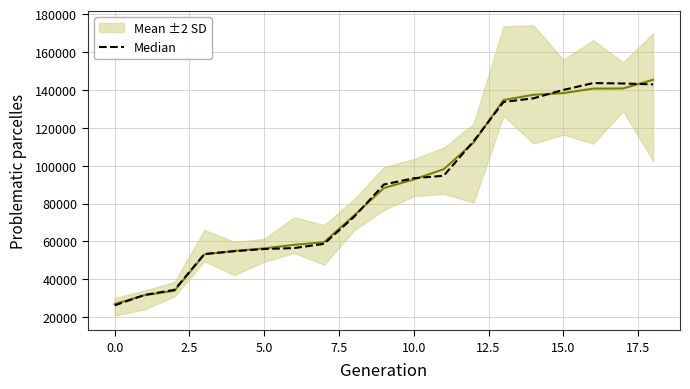

After their last crossing, which series has the higher values: Median or Mean ±2 SD?

Mean ±2 SD